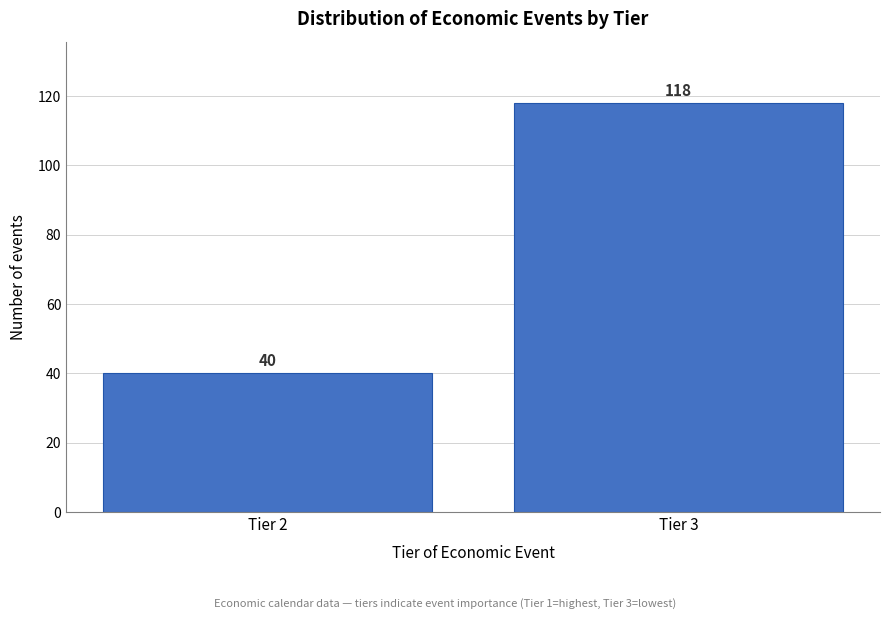

Reading right to left, what are all the values shown in this chart?

118	40